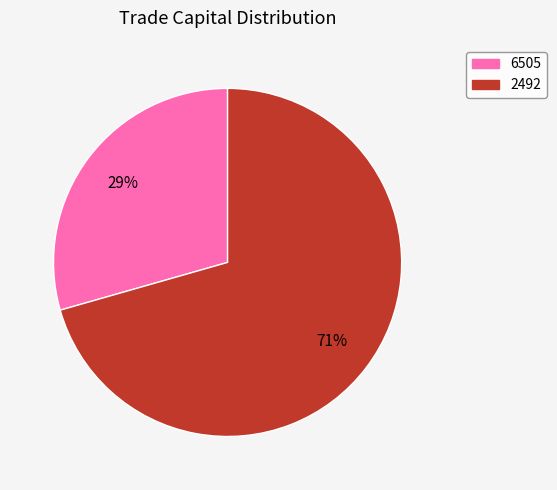

Which has a higher value, 6505 or 2492?

2492